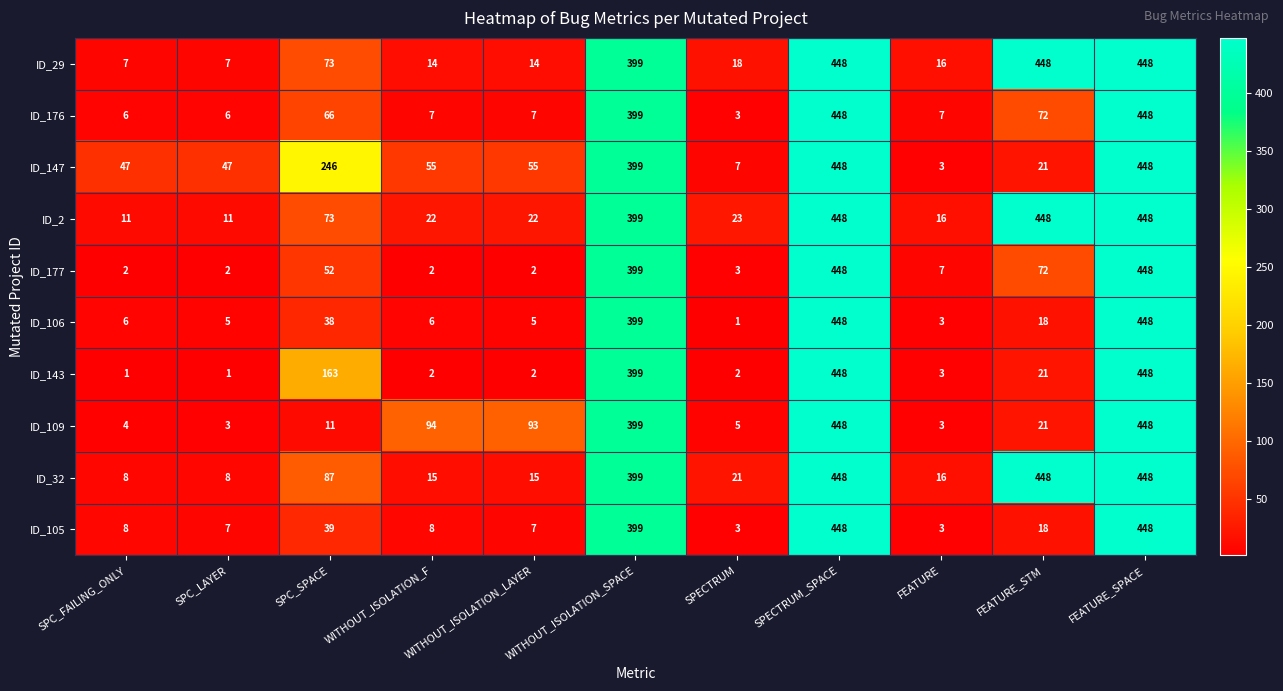

What is the sum of all ID_29 values?

1892